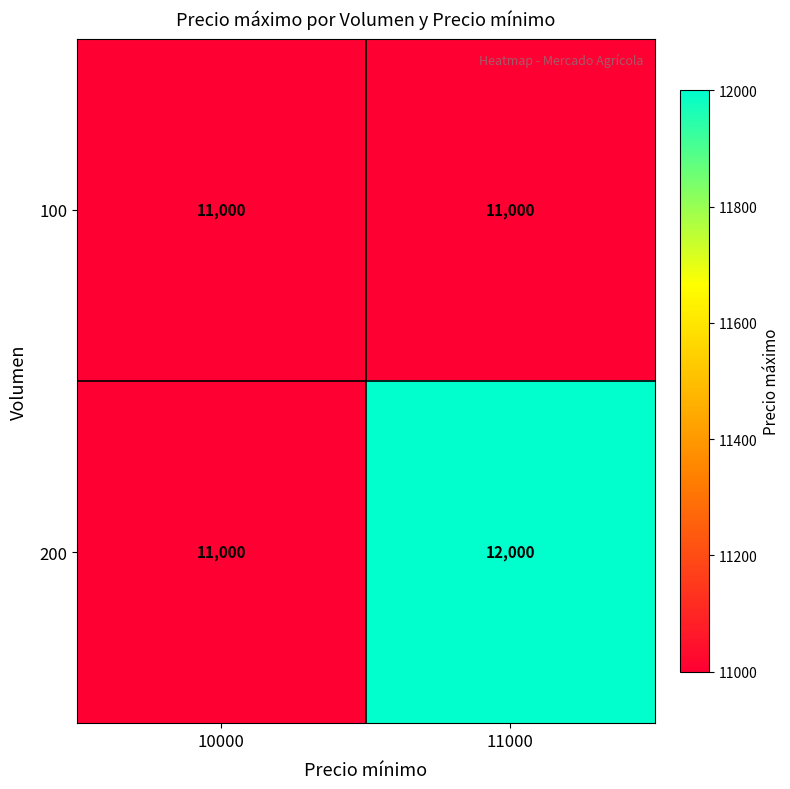

What is the total value across all series at 11000?

23000